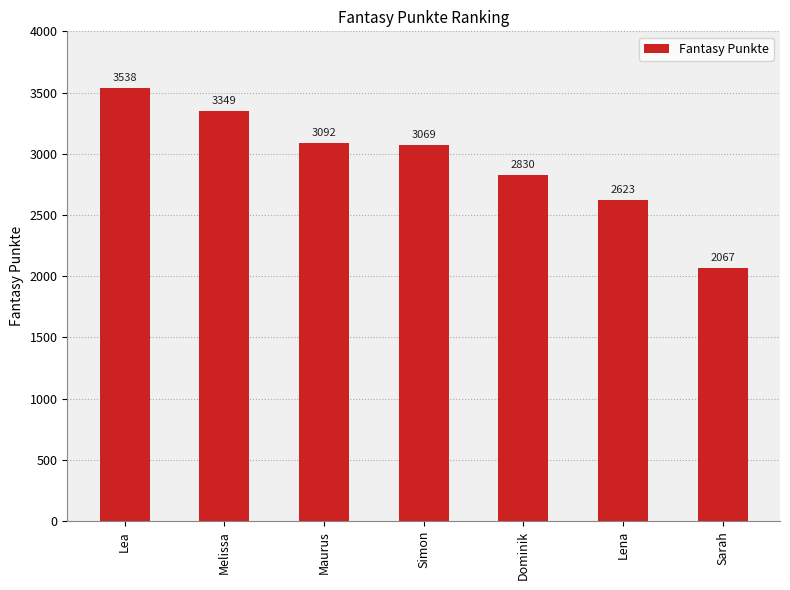

What is the label of the 6th bar from the right?

Melissa